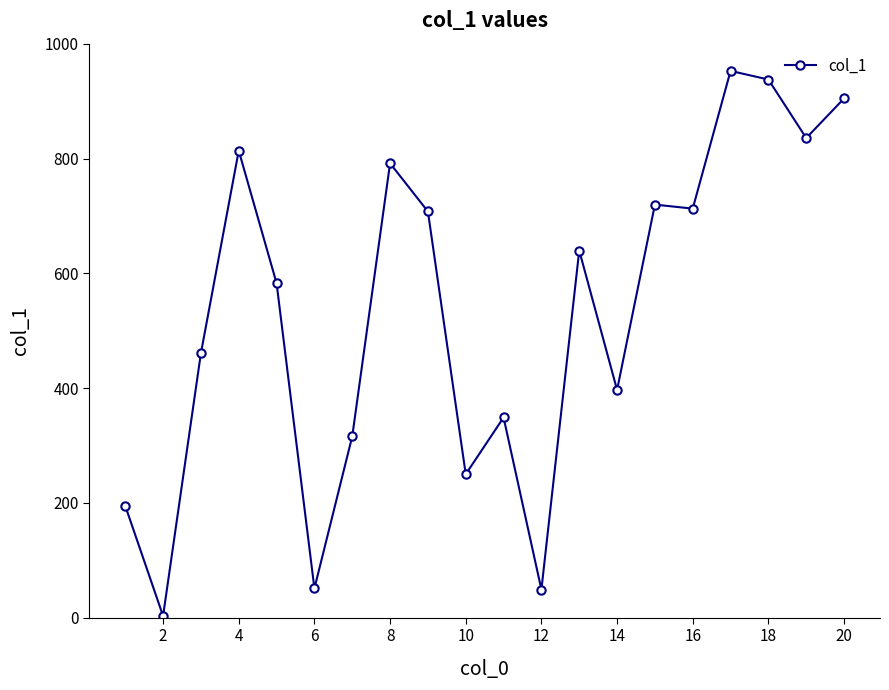

What is the maximum value shown in the chart?

953